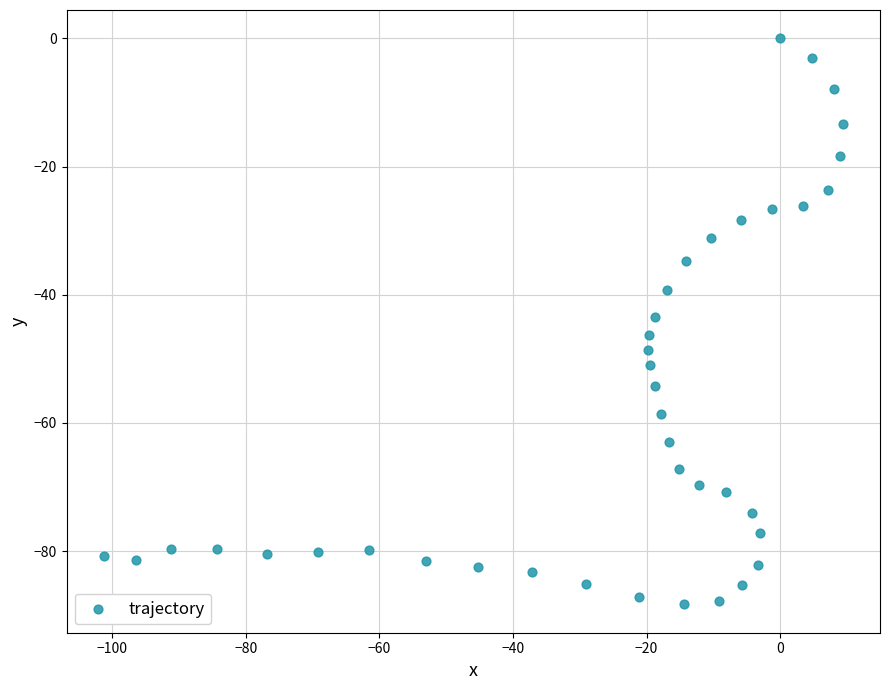

What is the range of X values (max minus min)?

110.7